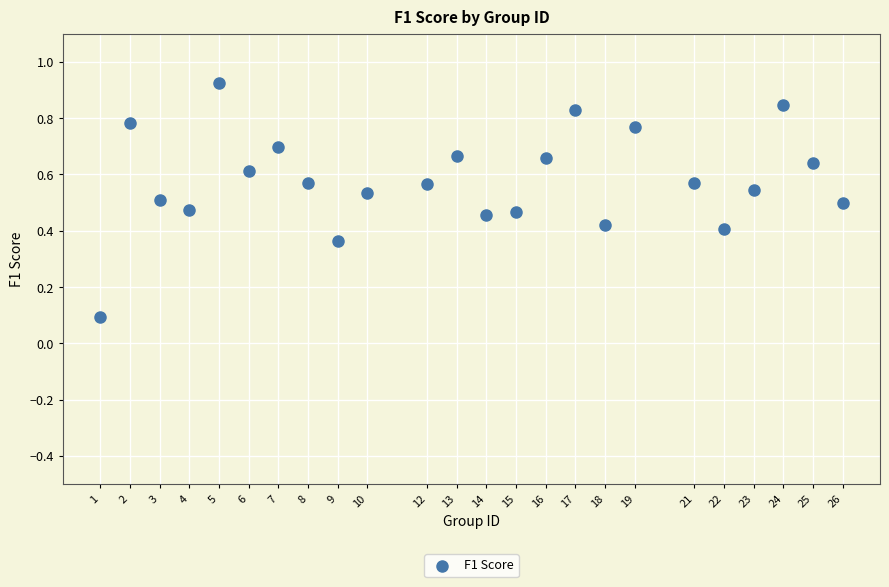

What is the range of X values (max minus min)?

25.0